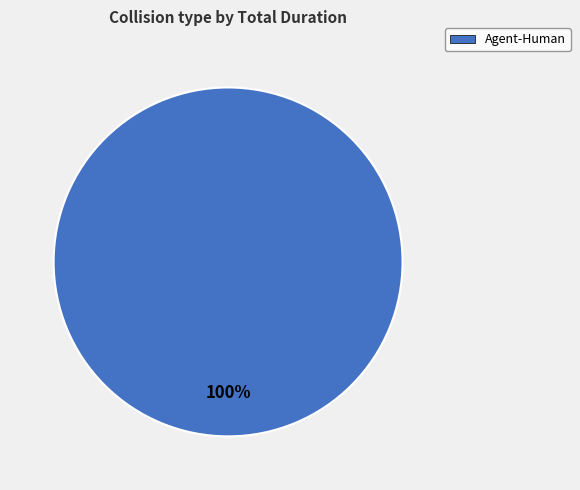

Which category accounts for the majority?

Agent-Human